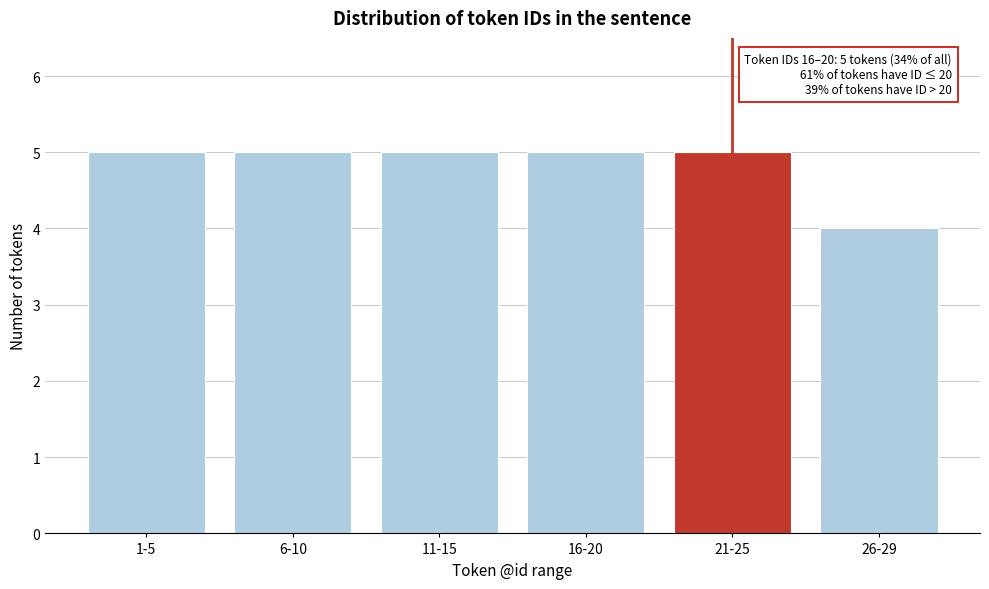

Reading right to left, what are all the values shown in this chart?

4	5	5	5	5	5